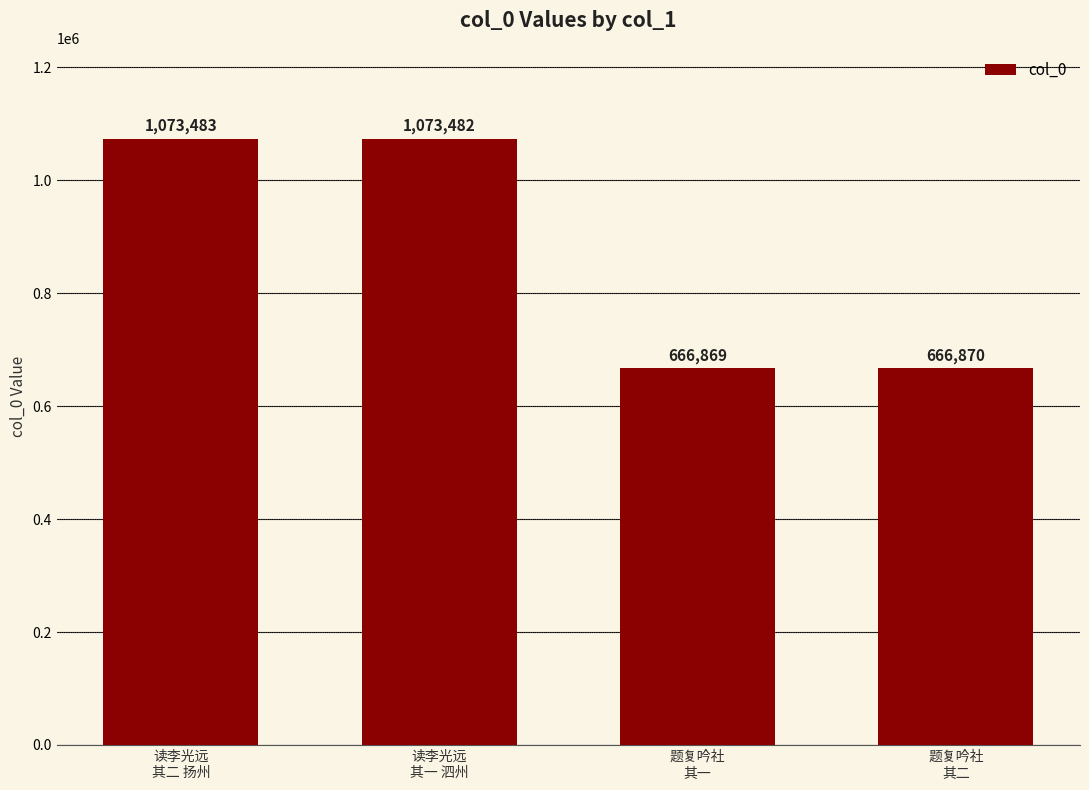

Does the chart contain stacked bars?

No